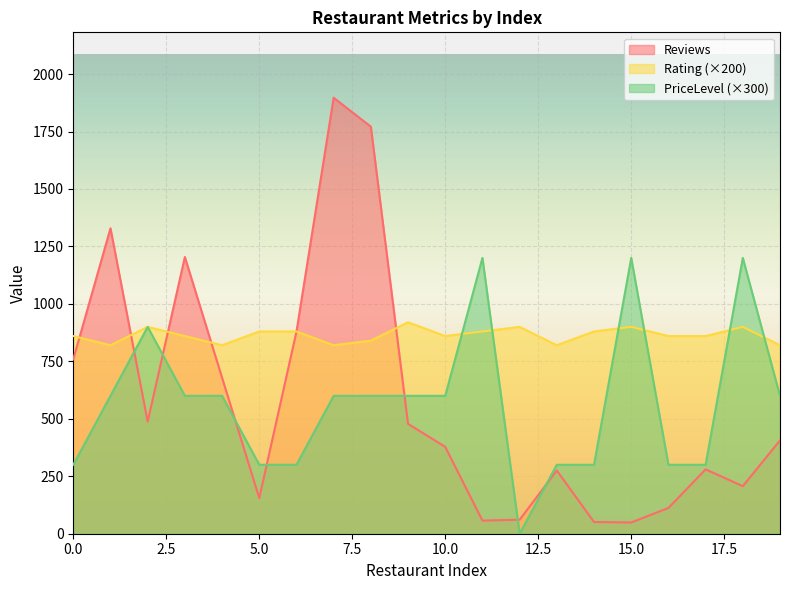

How many lines are shown in the chart?

3